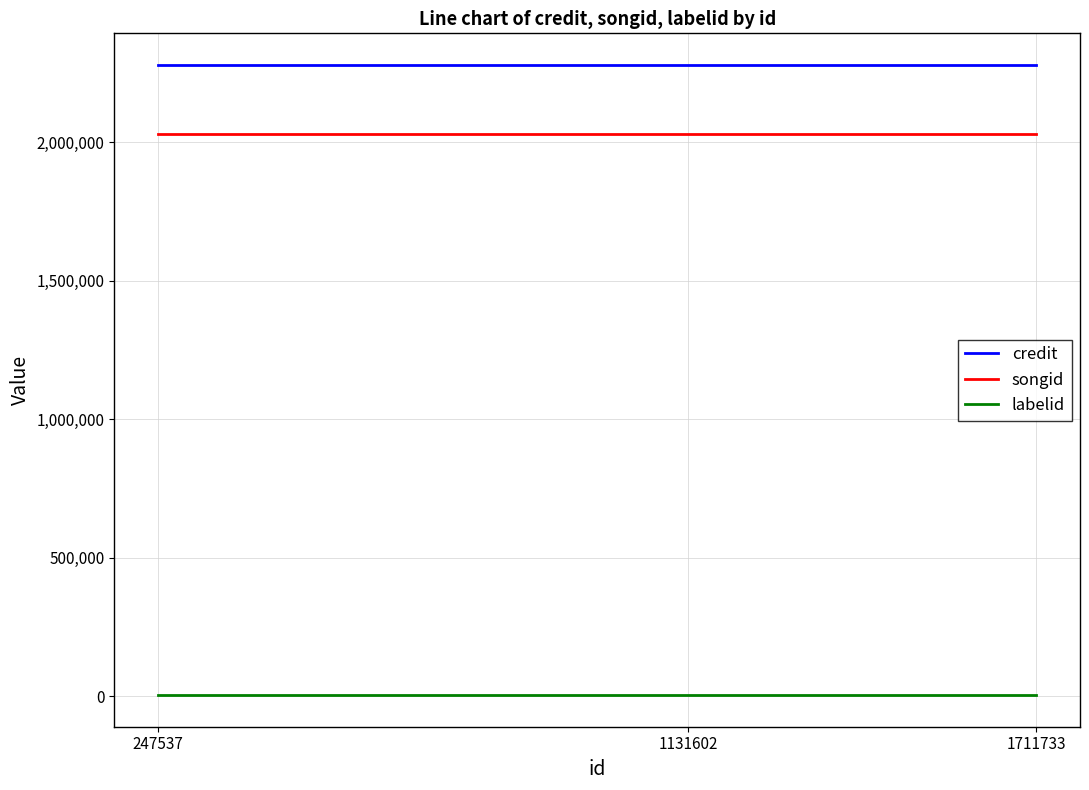

What is the greatest value displayed?

2279665